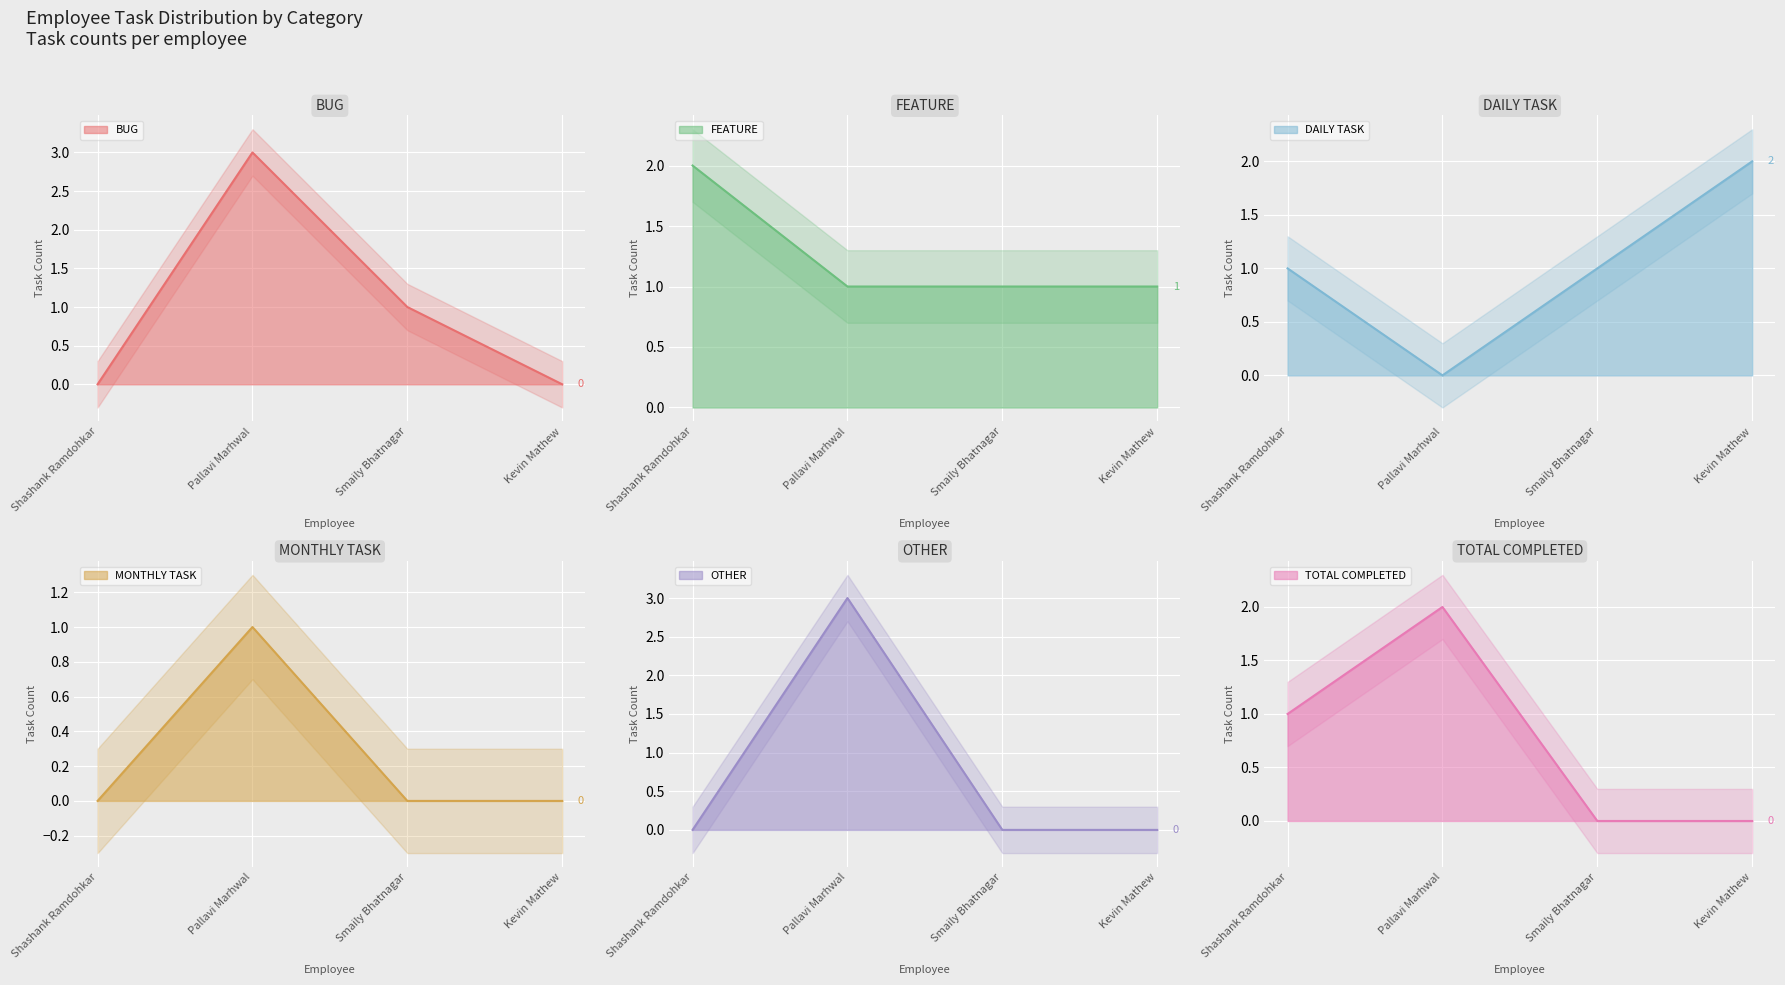

Which category has the highest value in the DAILY TASK series?

Kevin Mathew